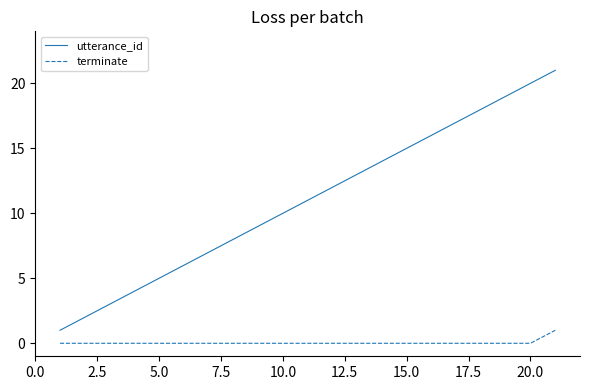

What is the maximum value for utterance_id?

21